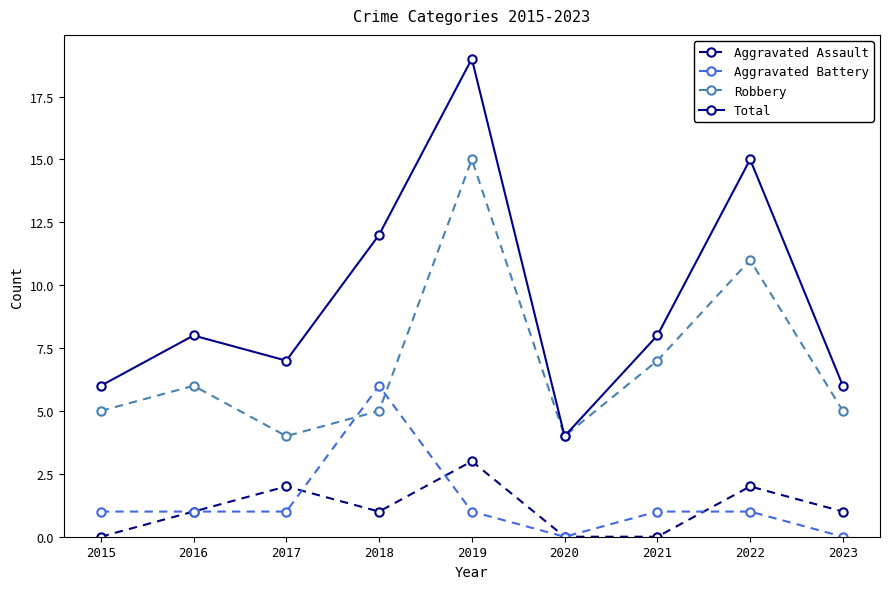

Read the Aggravated Assault value at 2019.

3